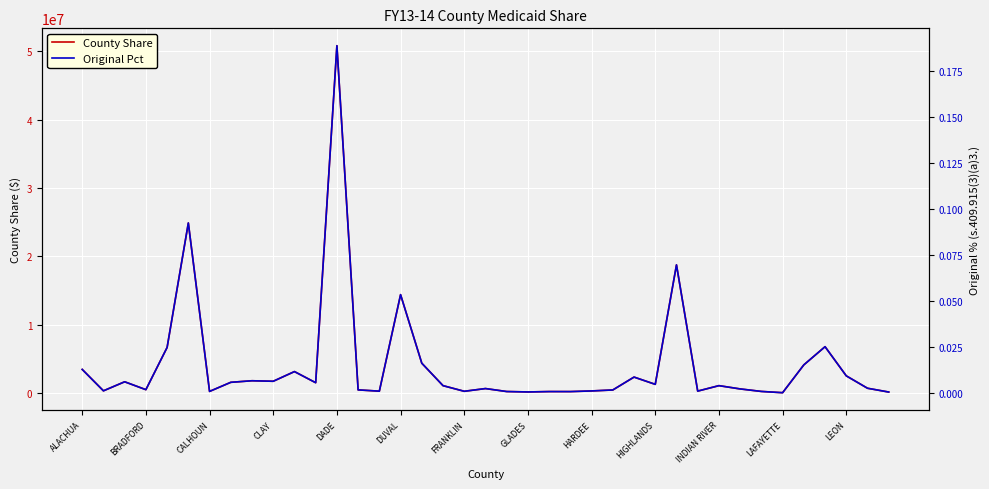

The County Share series shows 4111400.0 at 34. True or false?

True